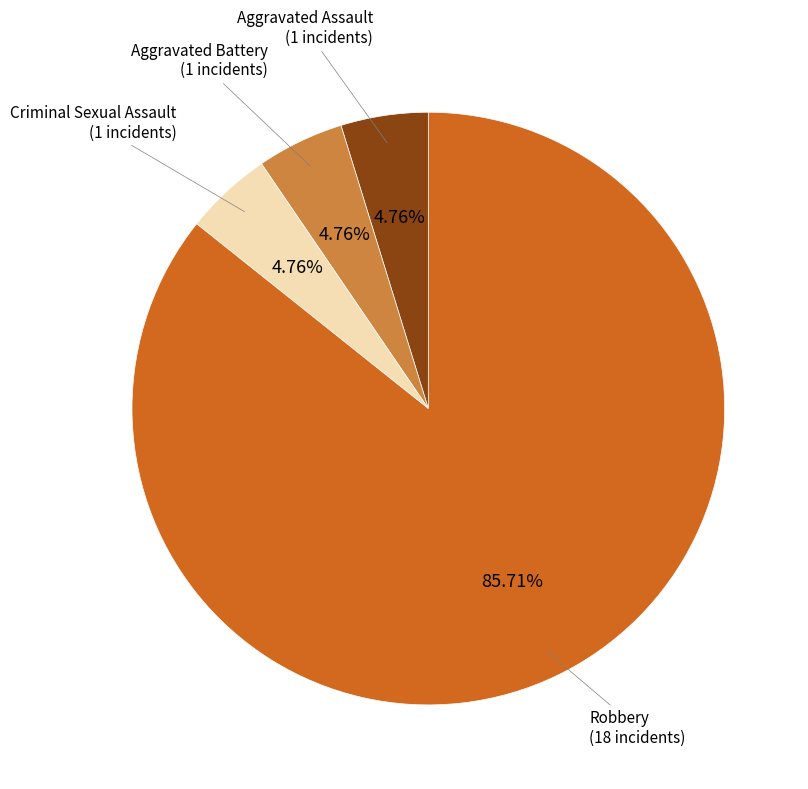

Is Aggravated Assault the majority of the pie?

No